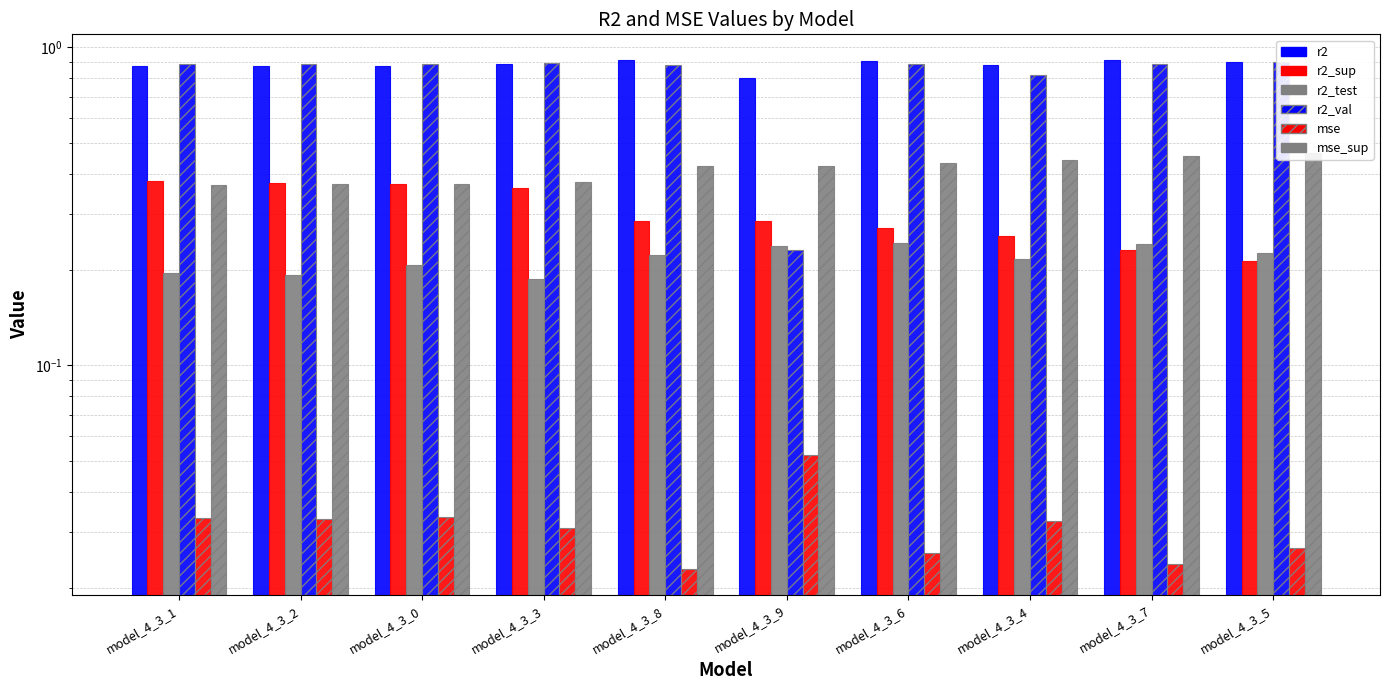

Which label corresponds to the largest value in the chart?

model_4_3_8